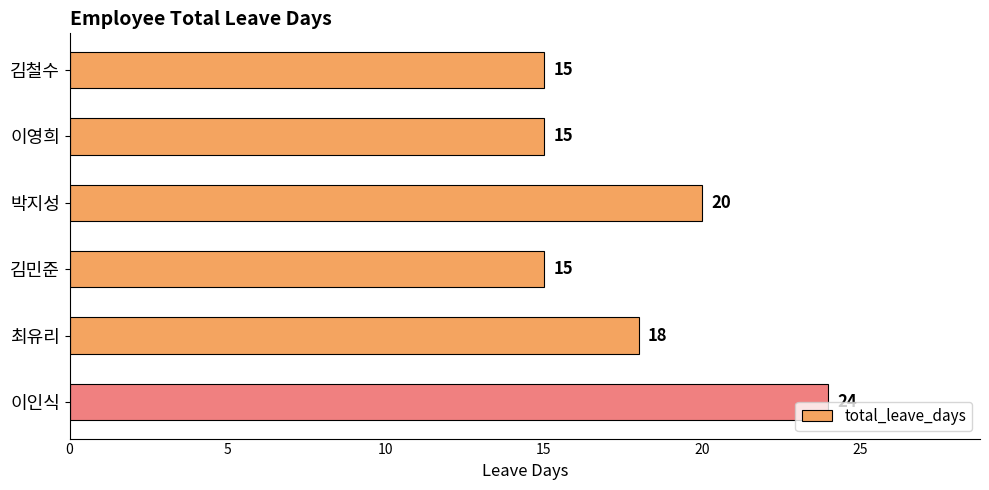

Which has a higher value, 김민준 or 최유리?

최유리